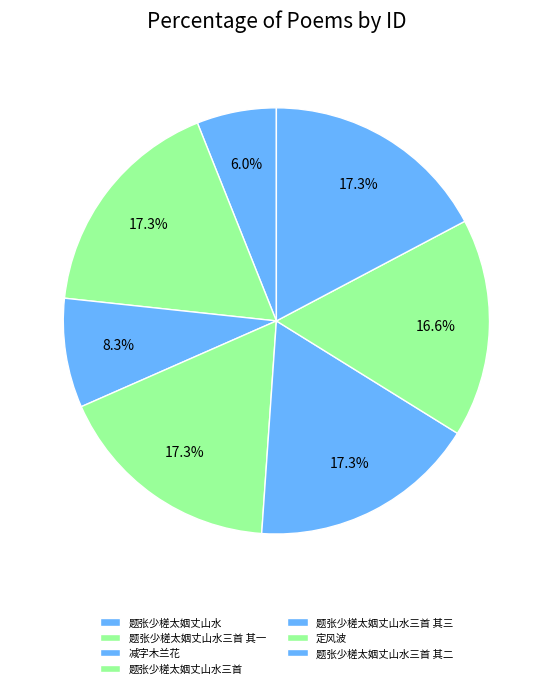

How many segments does this pie chart have?

7